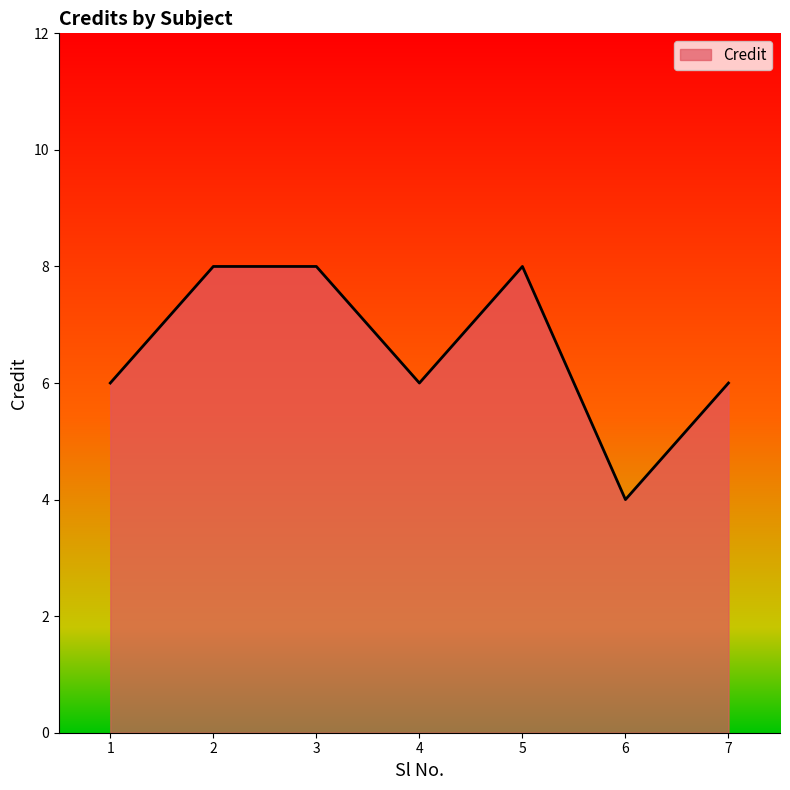

The value at 4 is 2. True or false?

False